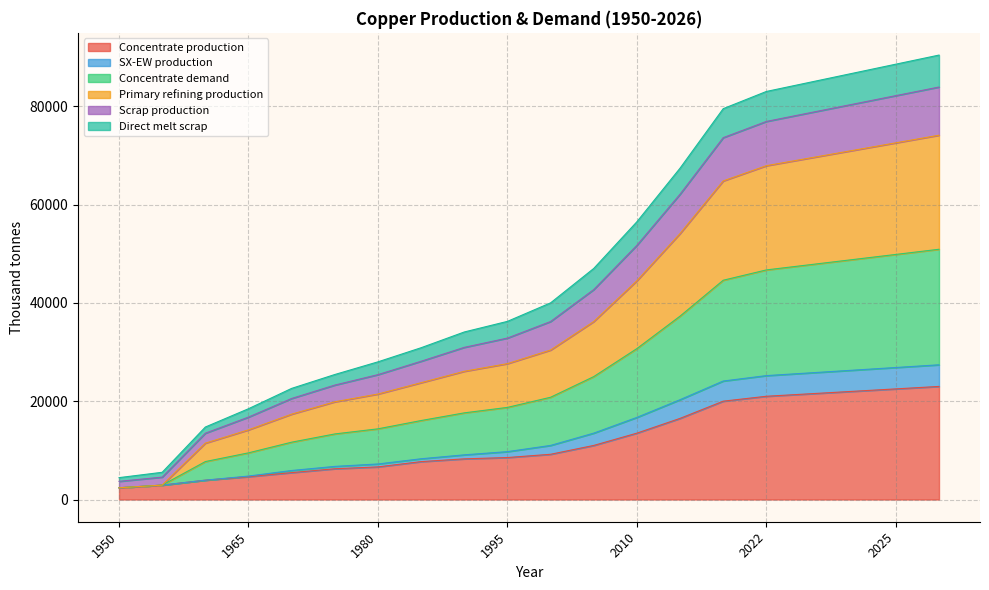

What is the minimum value for Concentrate production?

2385.7